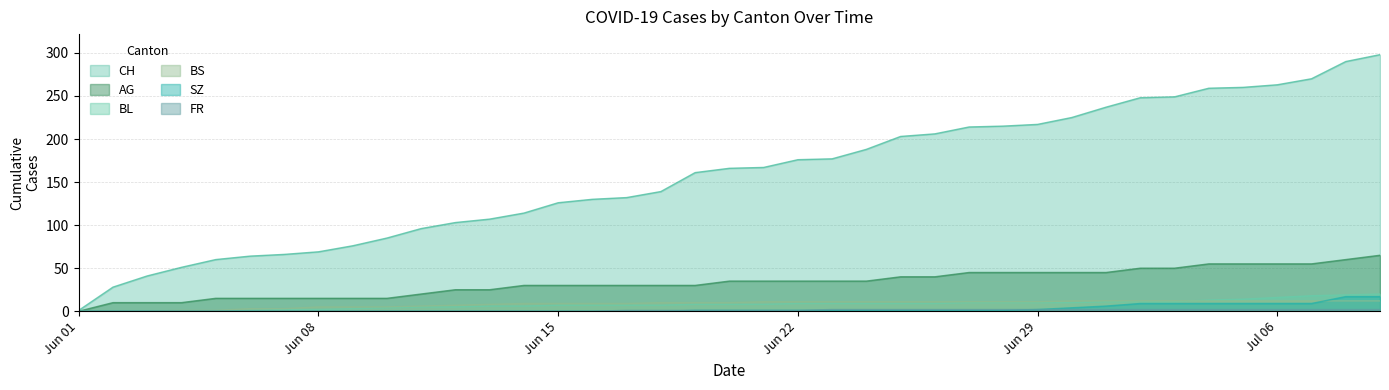

True or false: BS has more than 2 points higher than both neighbors.

False